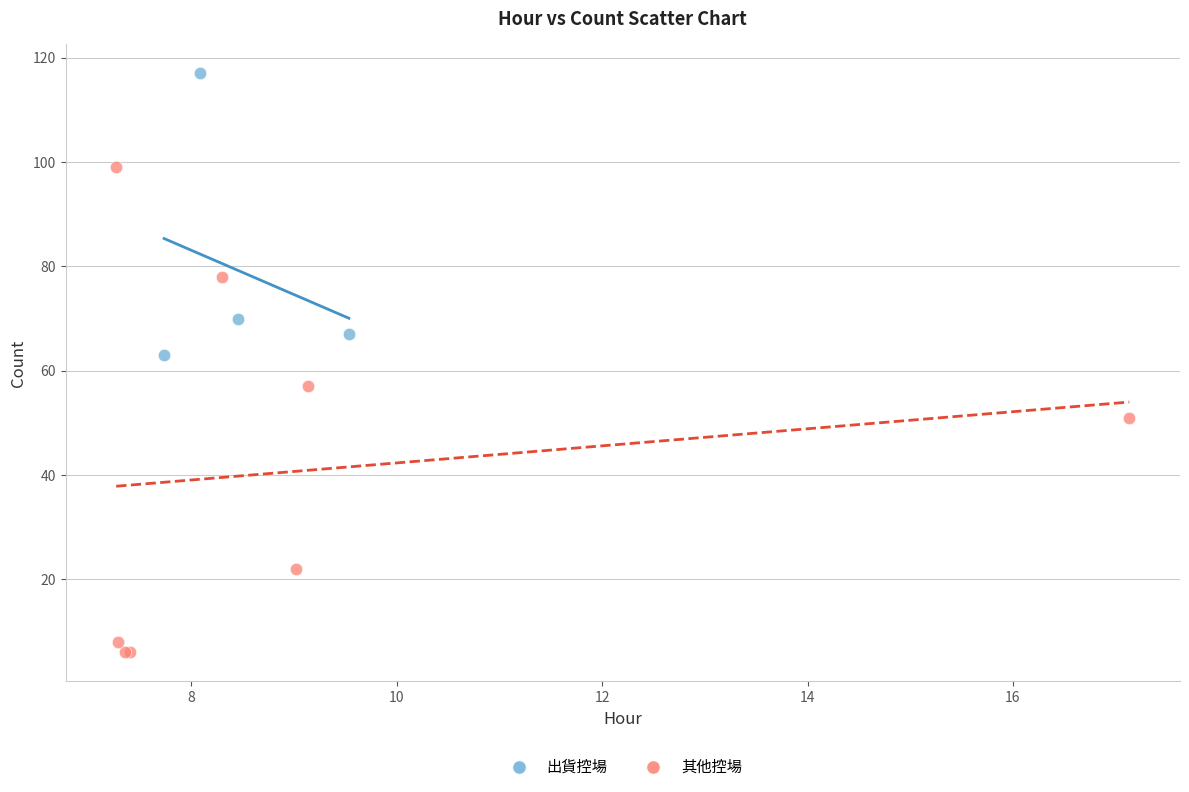

Which series contains the highest Y value?

出貨控場